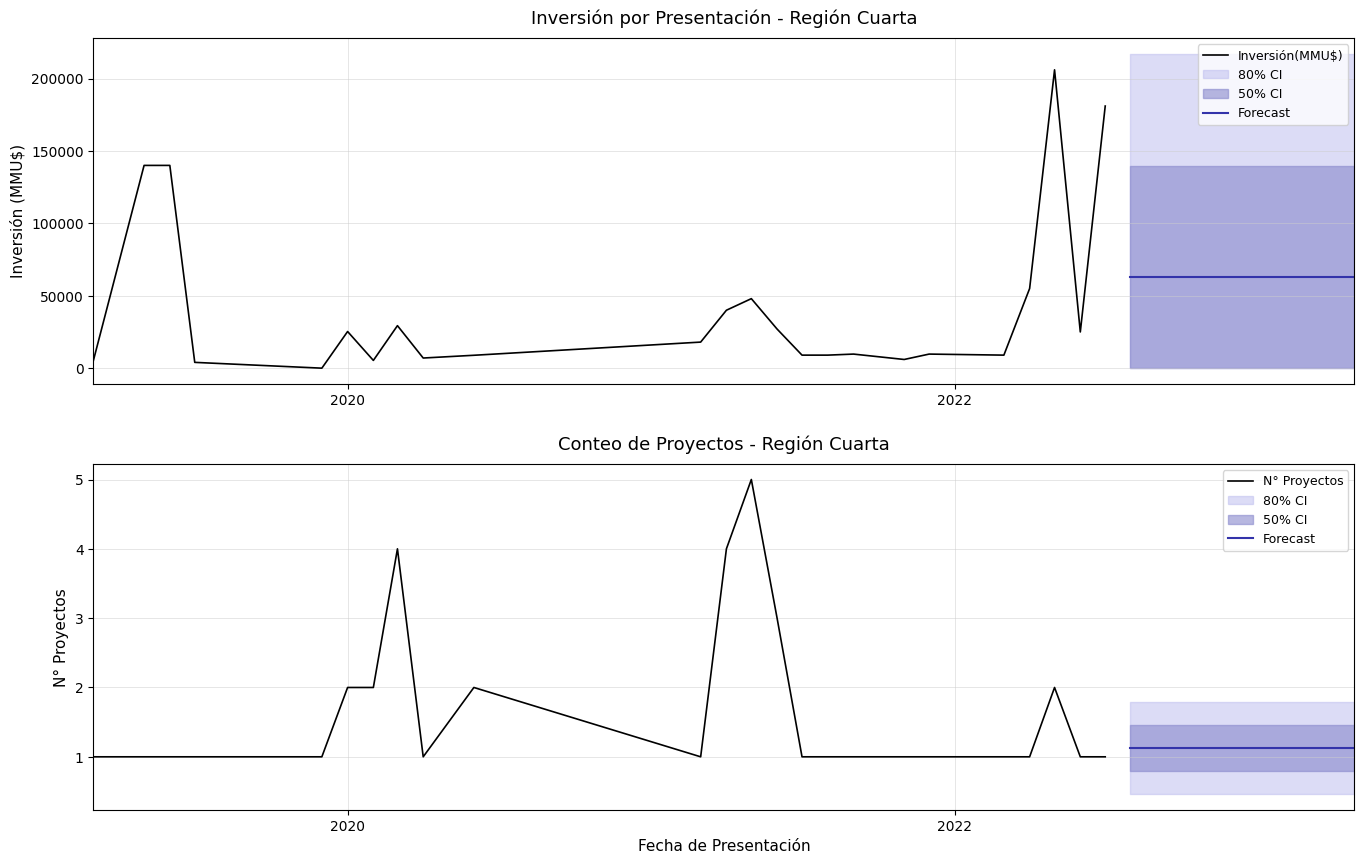

At how many categories does at least one series exceed 5965?

31